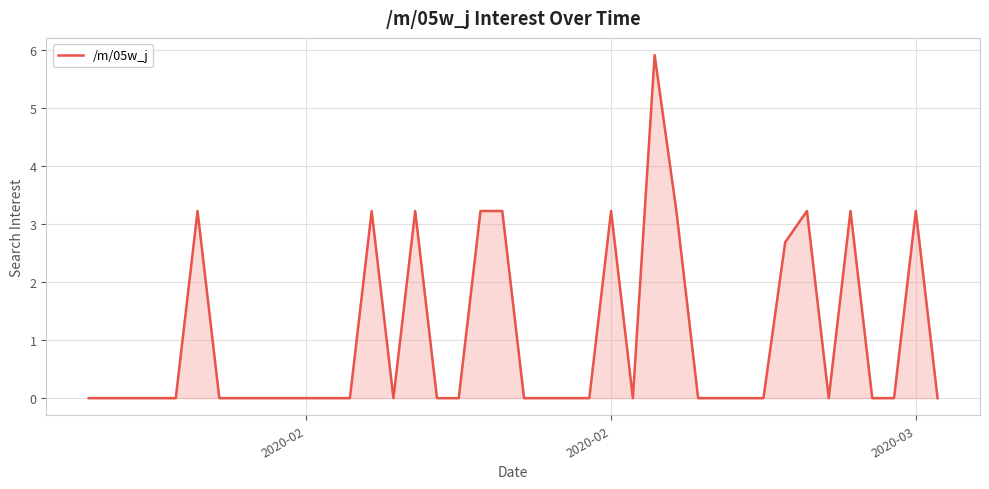

How many categories are shown in the chart?

40